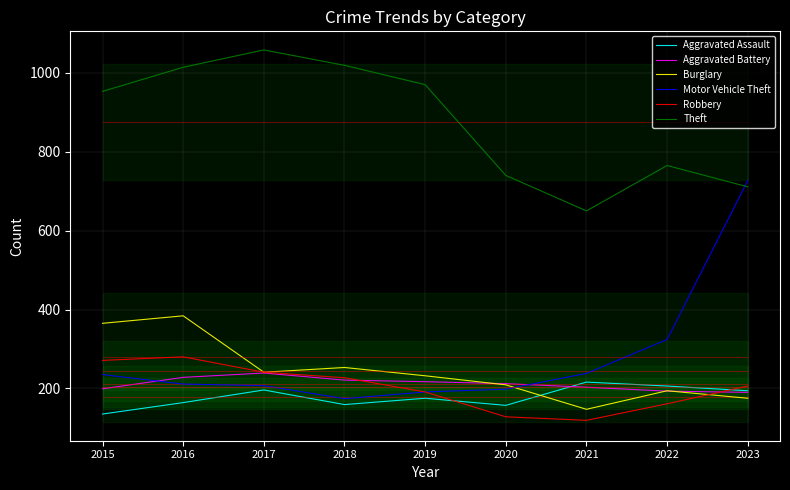

What is the spread (max minus min) of values at 2018?

860